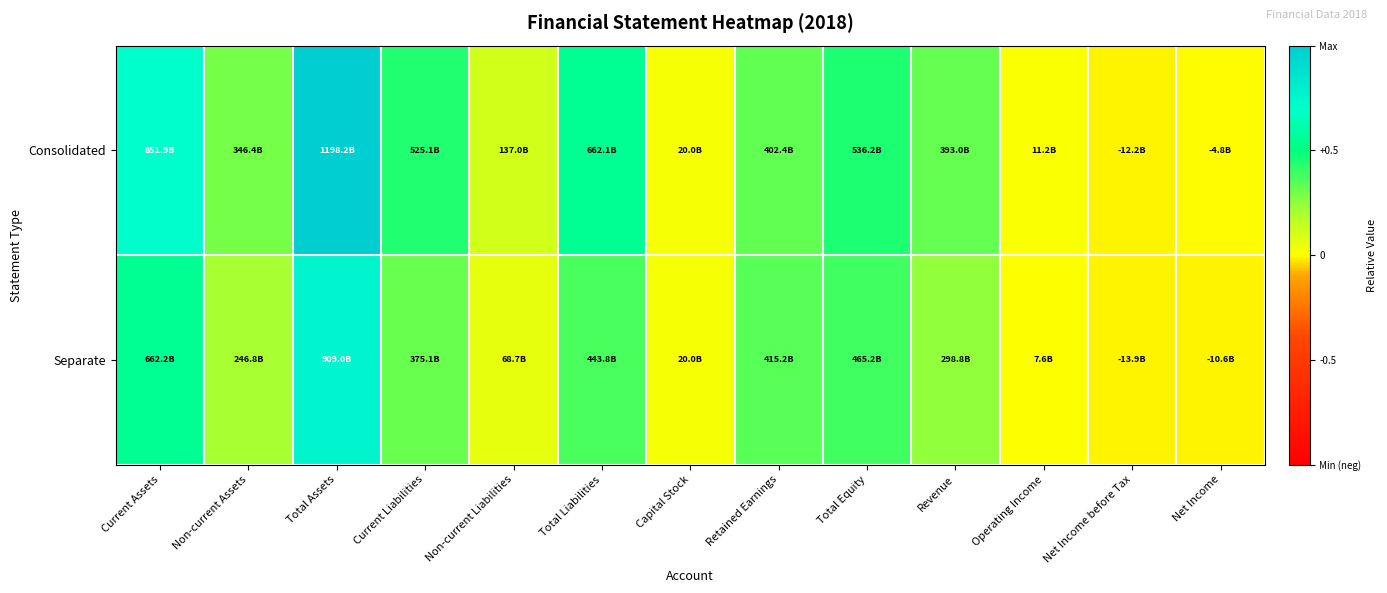

Reading left to right, extract all data points from this chart.

Consolidated: Current Assets=0.7	Non-current Assets=0.3	Total Assets=1.0	Current Liabilities=0.4	Non-current Liabilities=0.1	Total Liabilities=0.6	Capital Stock=0.0	Retained Earnings=0.3	Total Equity=0.4	Revenue=0.3	Operating Income=0.0	Net Income before Tax=-0.0	Net Income=-0.0
Separate: Current Assets=0.6	Non-current Assets=0.2	Total Assets=0.8	Current Liabilities=0.3	Non-current Liabilities=0.1	Total Liabilities=0.4	Capital Stock=0.0	Retained Earnings=0.3	Total Equity=0.4	Revenue=0.2	Operating Income=0.0	Net Income before Tax=-0.0	Net Income=-0.0